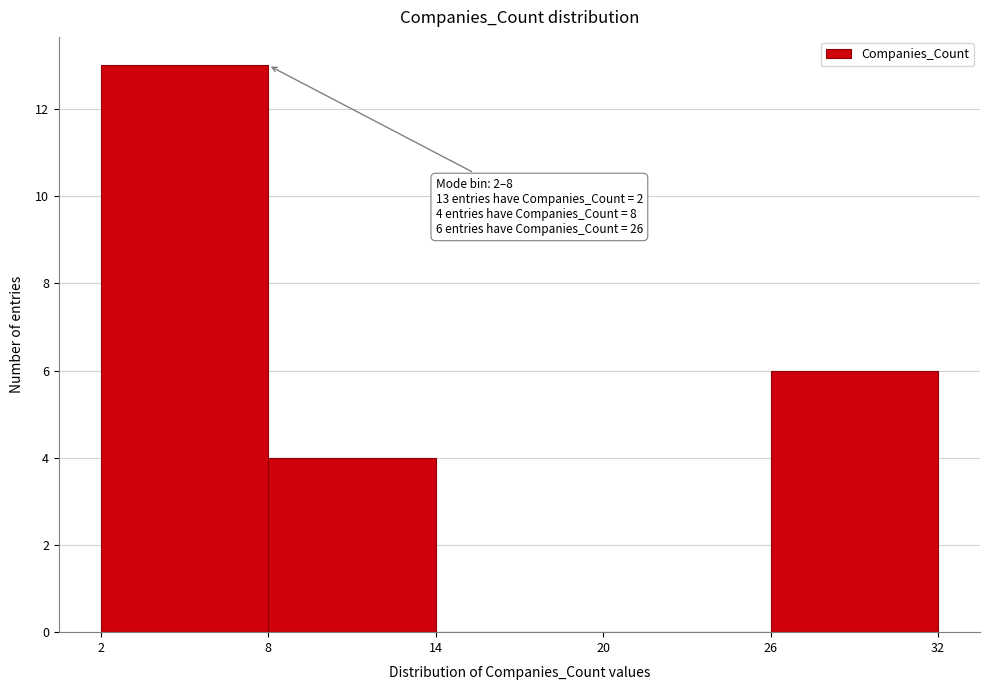

Which range on the x-axis has the tallest bar?

2 to 8